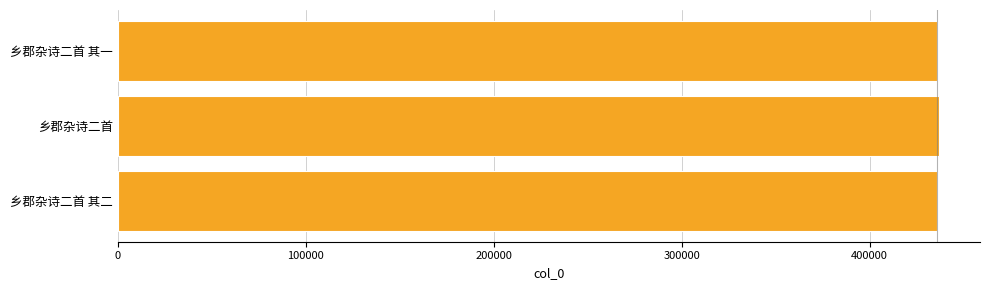

Read the value at 乡郡杂诗二首 其一.

436042